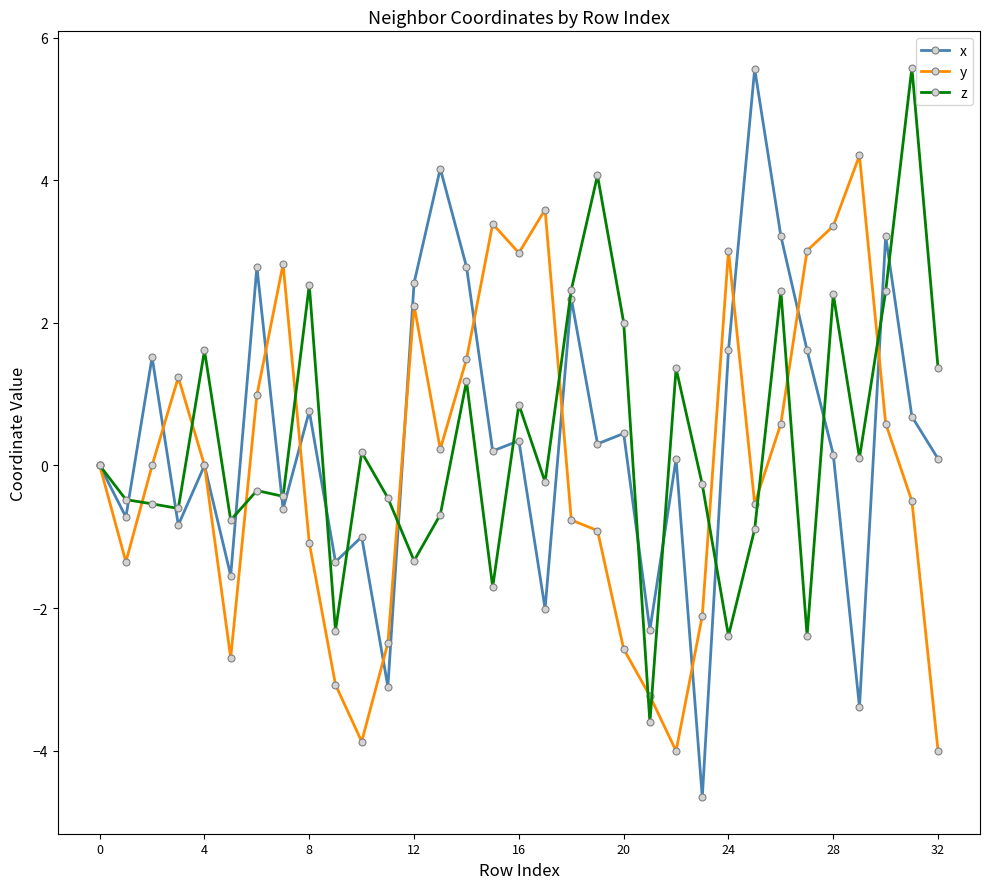

What is the difference between the maximum and second lowest values in the y series?

8.4